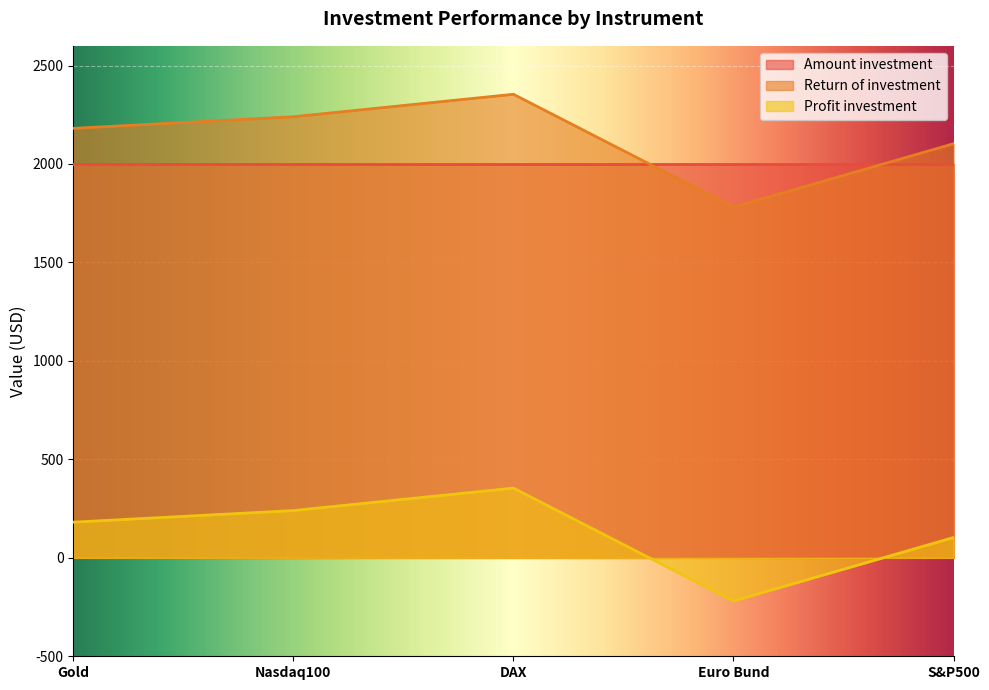

List the labels in order of Return of investment value, smallest first.

Euro Bund, S&P500, Gold, Nasdaq100, DAX